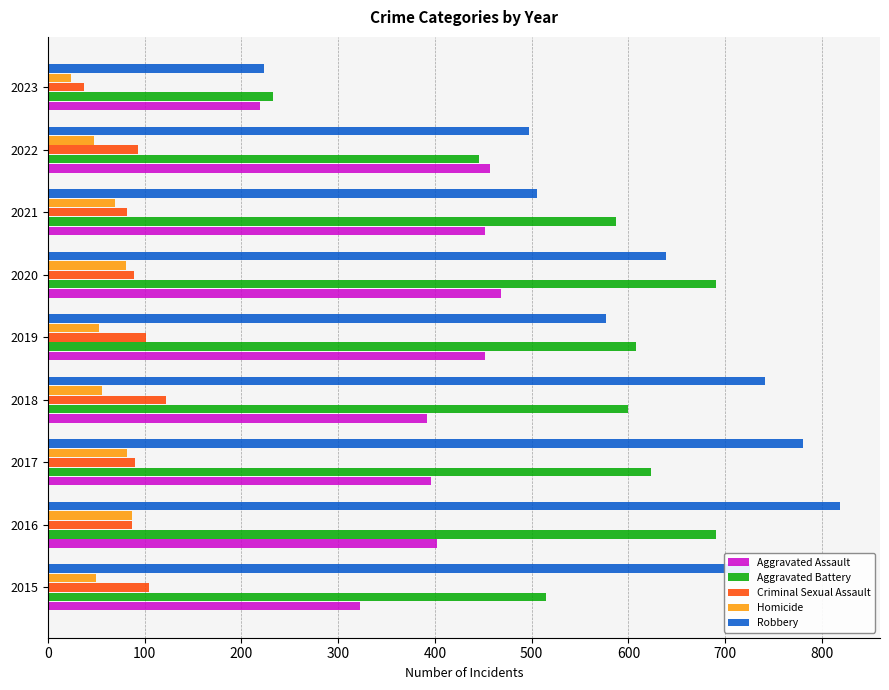

Which series has the largest range (max minus min)?

Robbery